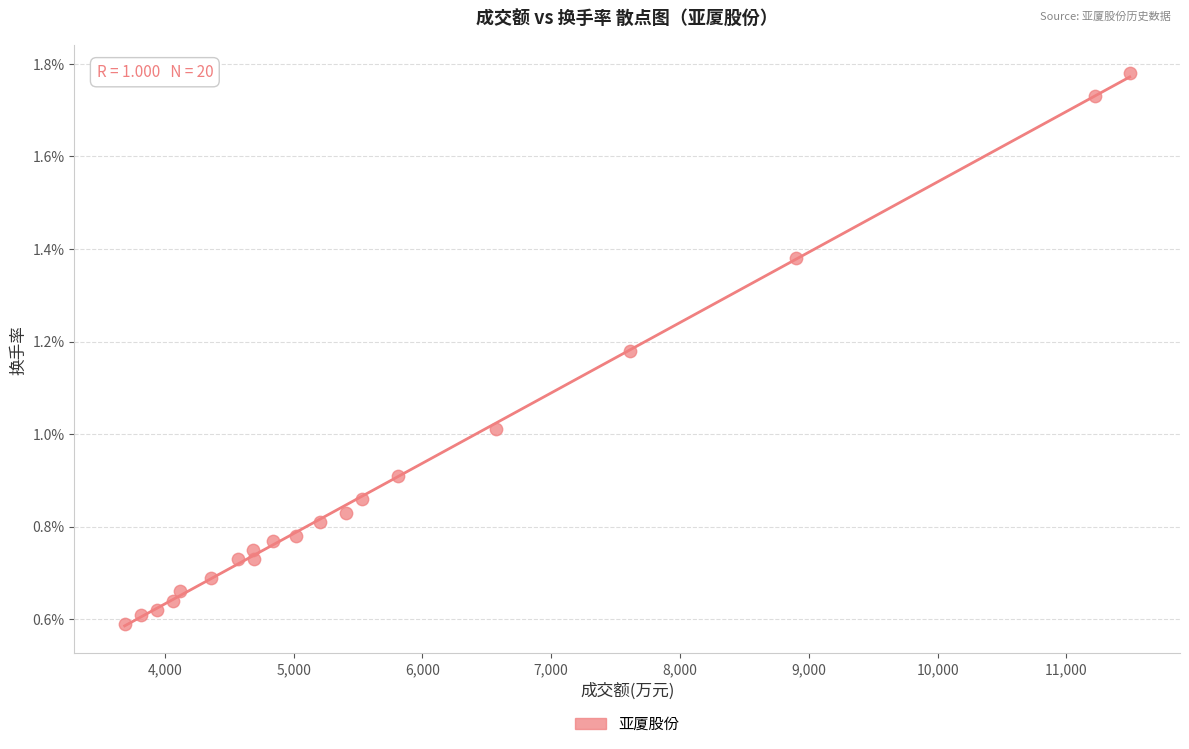

What is the range of X values (max minus min)?

7804.0